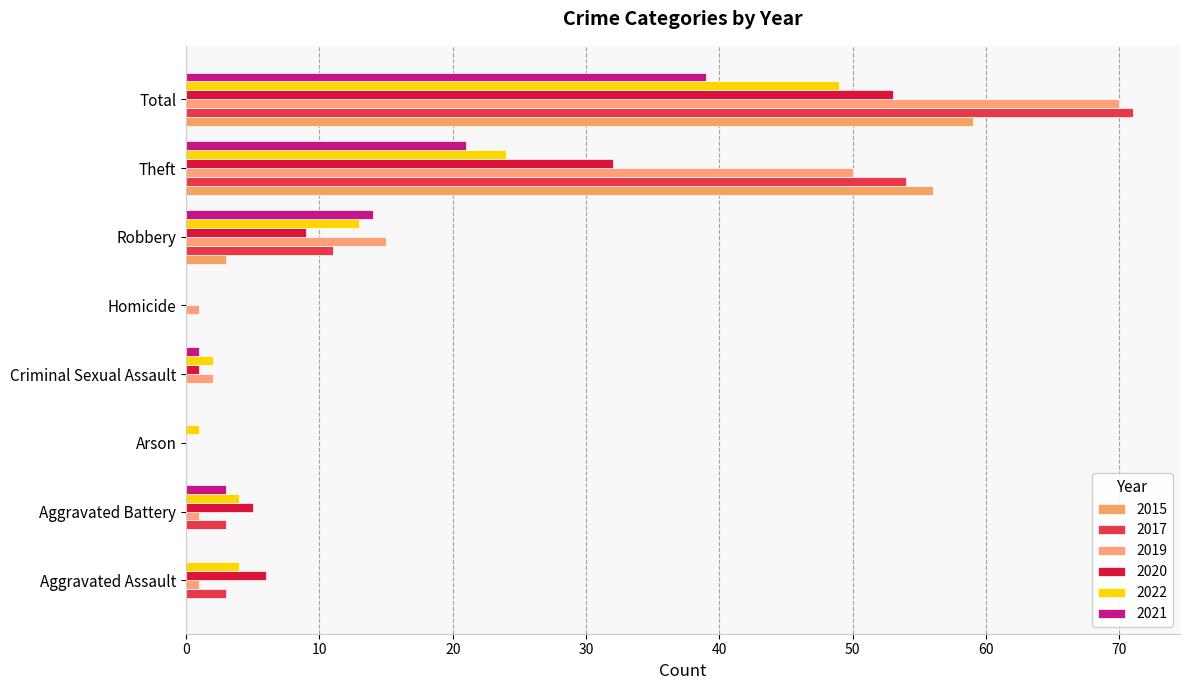

How many positive values does the 2019 series have?

7